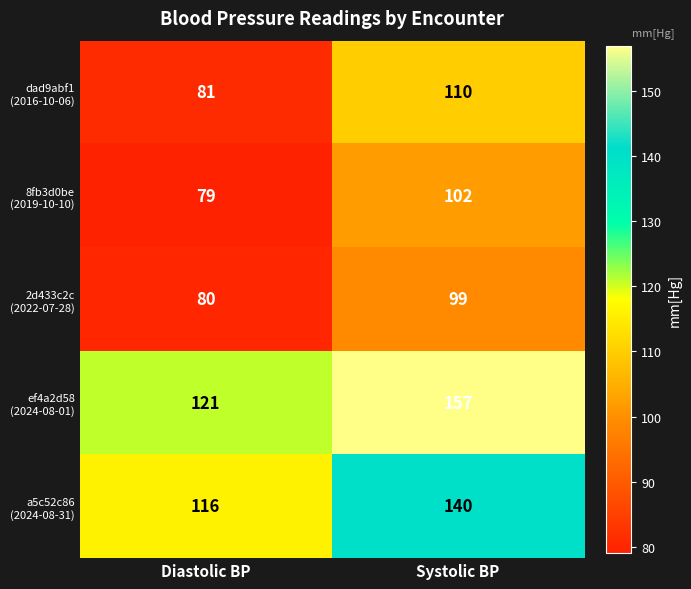

Count the number of categories in the chart.

2